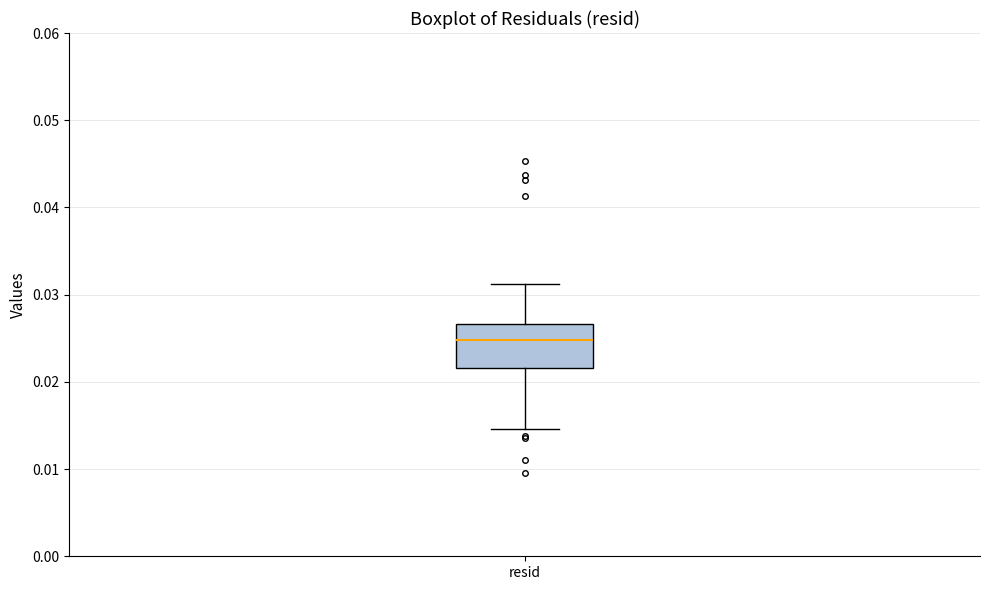

Read this box plot against the y-axis: the position of the median line, the range covered by the box, and the ends of both whiskers. The values are not printed on the chart, so give them approximately, as read against the axis.

median 0.025, box 0.022 to 0.027, whiskers 0.015 to 0.031